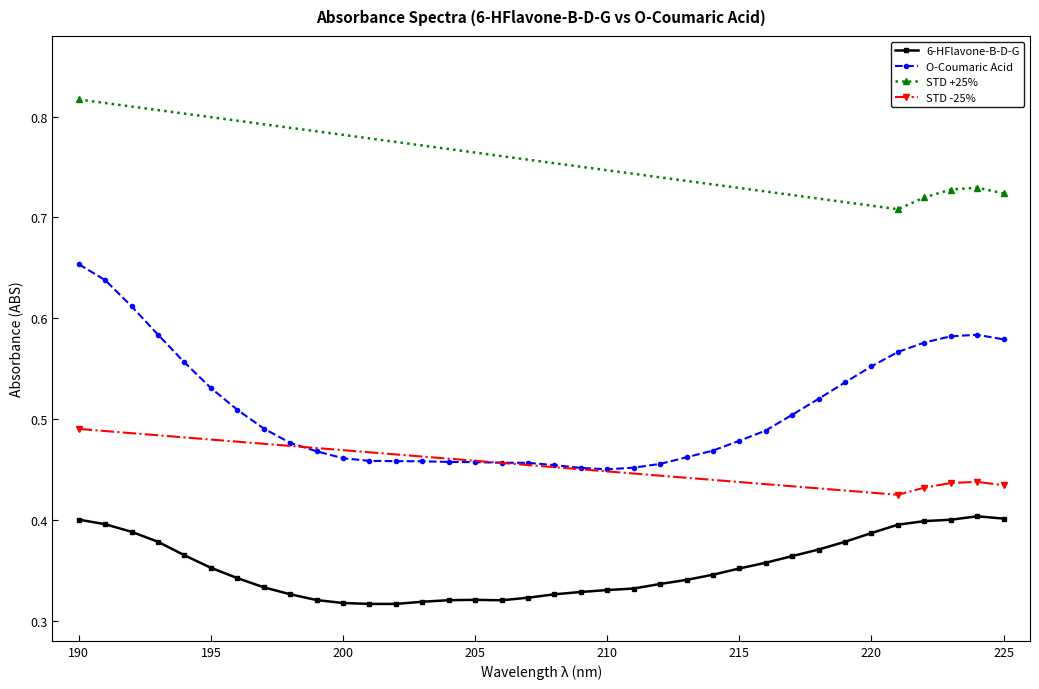

Which series has the largest range (max minus min)?

O-Coumaric Acid